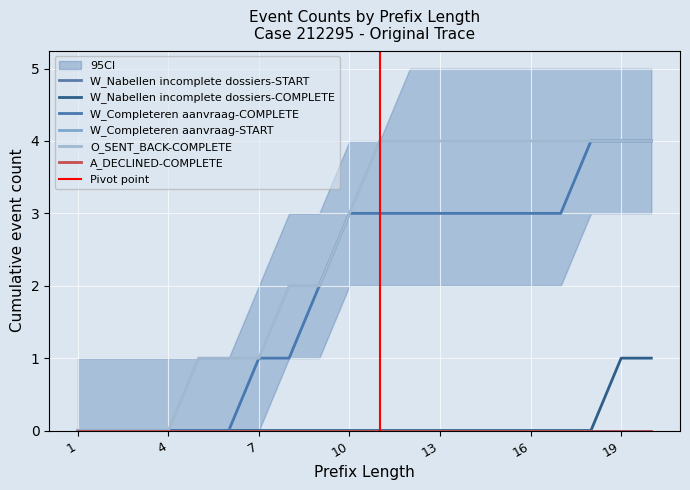

Reading left to right, extract all data points from this chart.

W_Nabellen incomplete dossiers-COMPLETE: 1=0	2=0	3=0	4=0	5=0	6=0	7=0	8=0	9=0	10=0	11=0	12=0	13=0	14=0	15=0	16=0	17=0	18=0	19=1	20=1
W_Completeren aanvraag-COMPLETE: 1=0	2=0	3=0	4=0	5=0	6=0	7=1	8=1	9=2	10=3	11=3	12=3	13=3	14=3	15=3	16=3	17=3	18=4	19=4	20=4
O_SENT_BACK-COMPLETE: 1=0	2=0	3=0	4=0	5=1	6=1	7=1	8=2	9=2	10=3	11=4	12=4	13=4	14=4	15=4	16=4	17=4	18=4	19=4	20=4